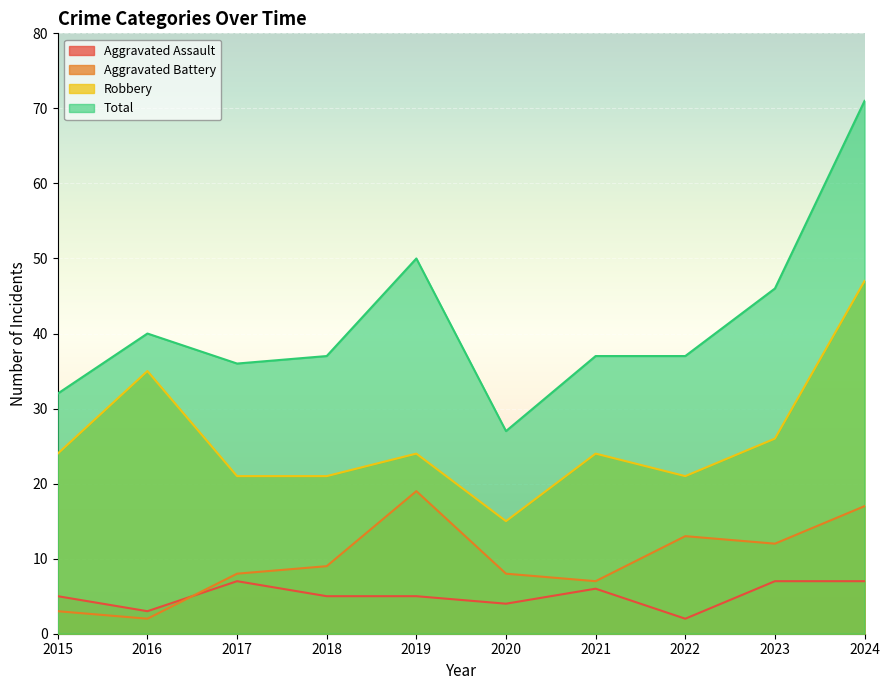

True or false: Aggravated Assault has a value of 5 at 2015.

True